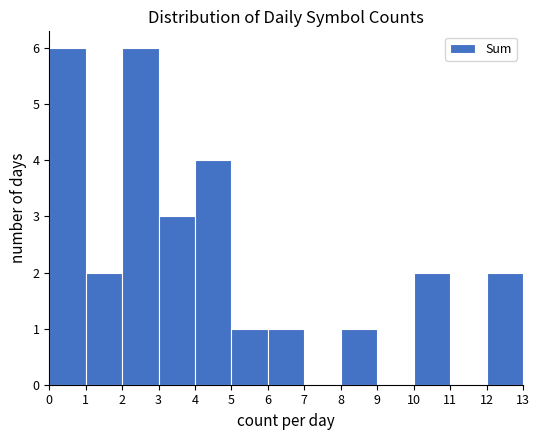

What is the height of the bar covering 2 to 3 on the x-axis? The values are not printed on the chart, so give them approximately, as read against the axis.

6